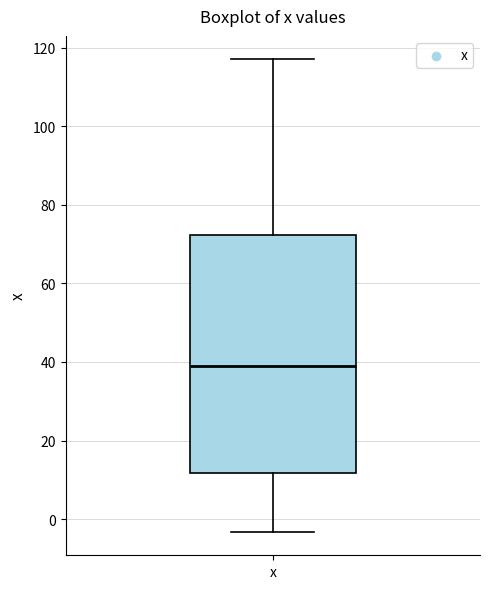

Transcribe this box plot: give where the median line is, the range the box spans, and where the two whiskers end, as read against the y-axis. The values are not printed on the chart, so give them approximately, as read against the axis.

median 38, box 12 to 72, whiskers -4 to 118